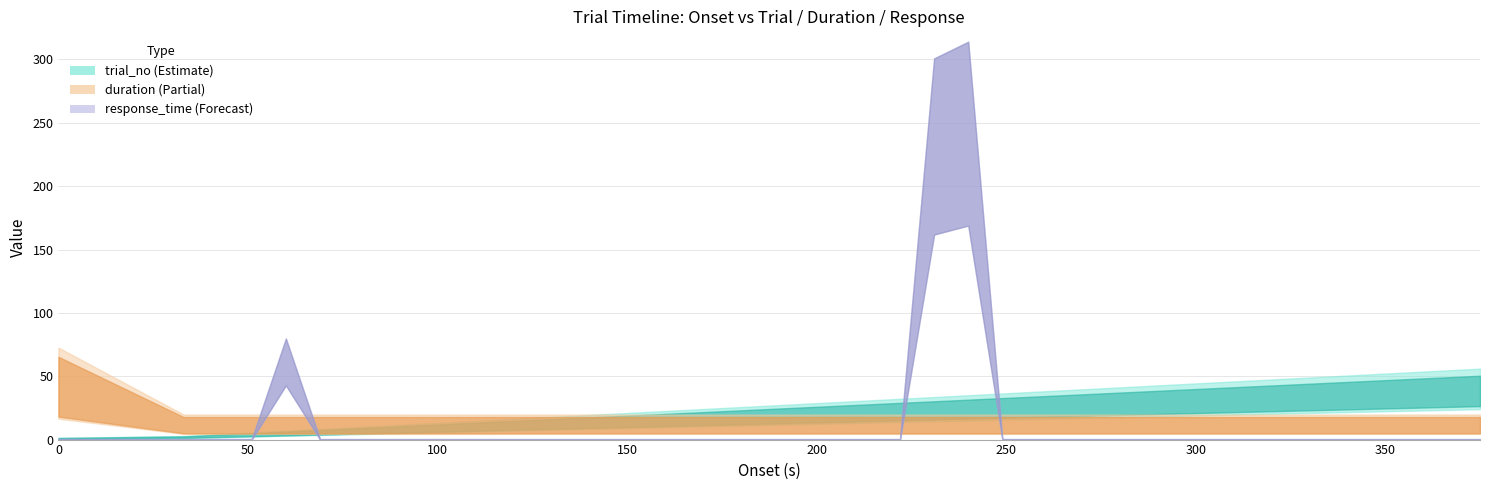

What is the sum of the duration values at 0 and 312?

42.0